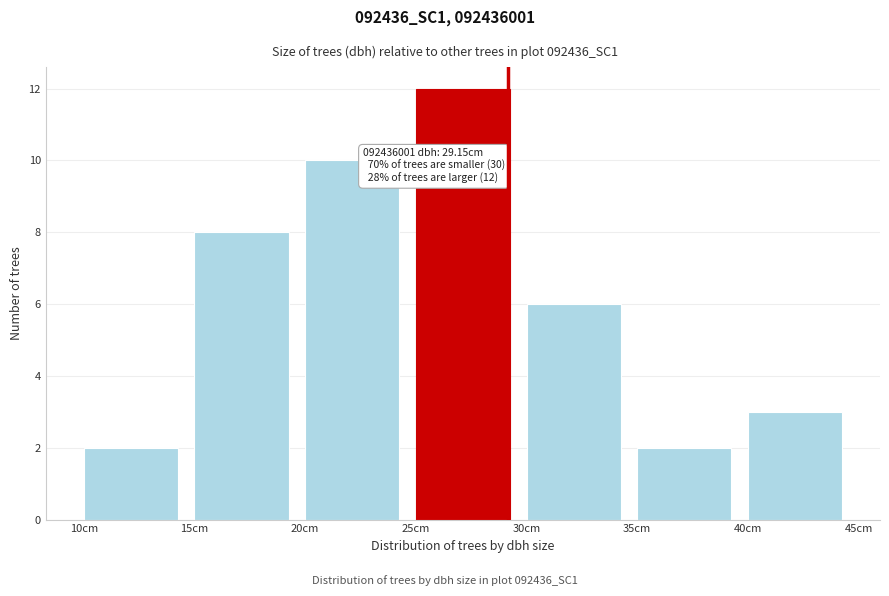

Over which range of the x-axis is the bar tallest?

25 to 30